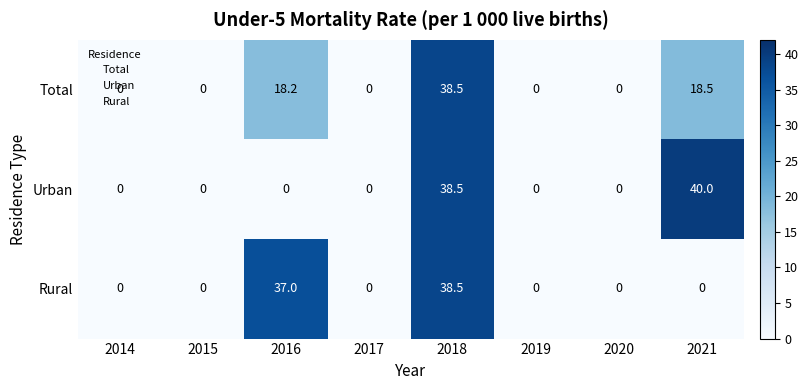

At which category is the sum across all series the highest?

2018